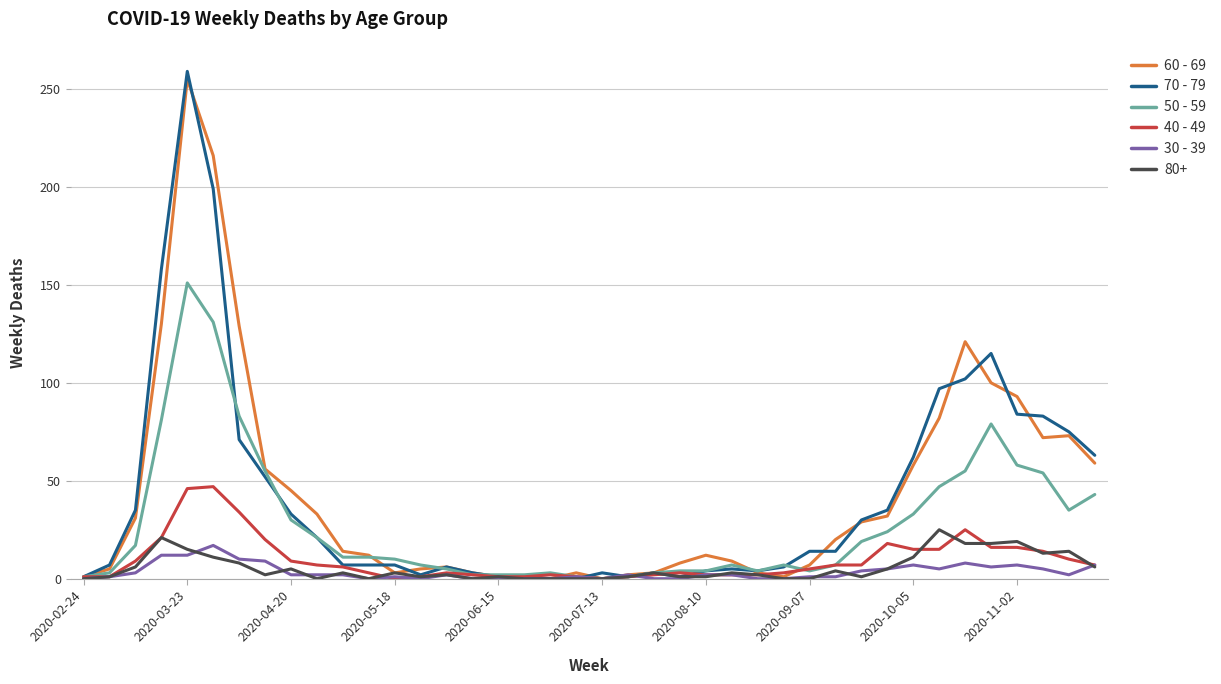

Is this an area chart (filled region under the line)?

No